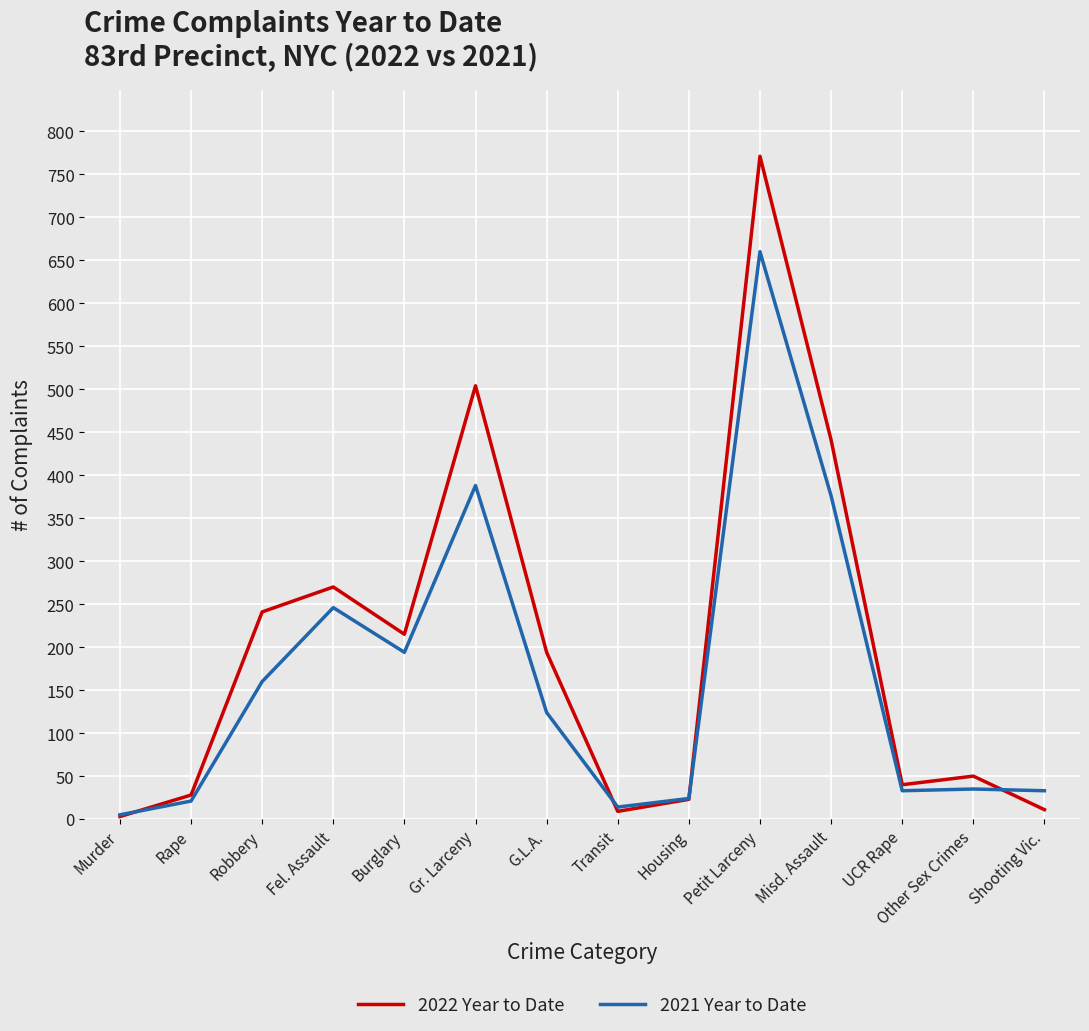

What is the approximate value of 2021 Year to Date at Fel. Assault?

246